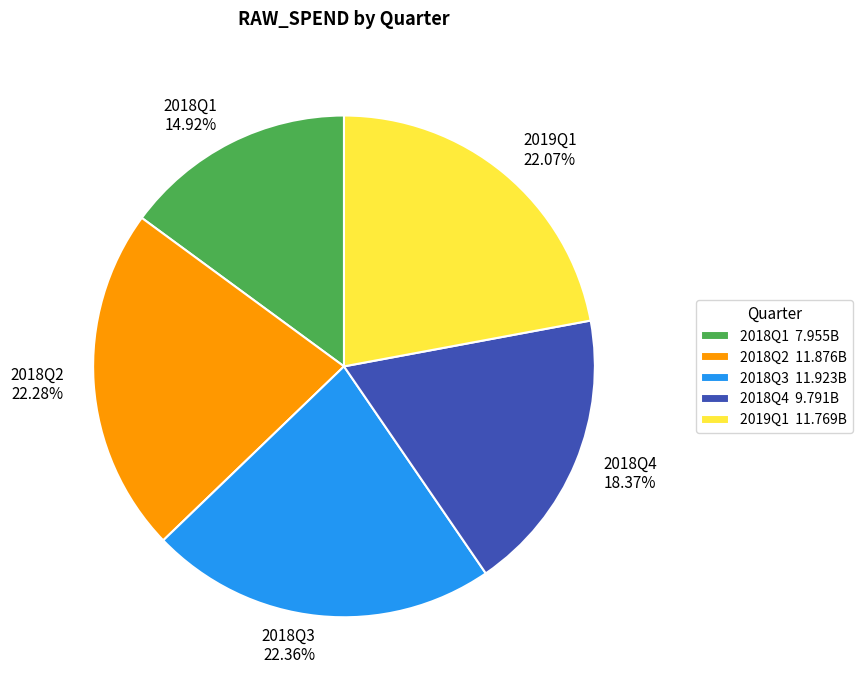

Is it true that 2019Q1 is 22% of the pie?

True